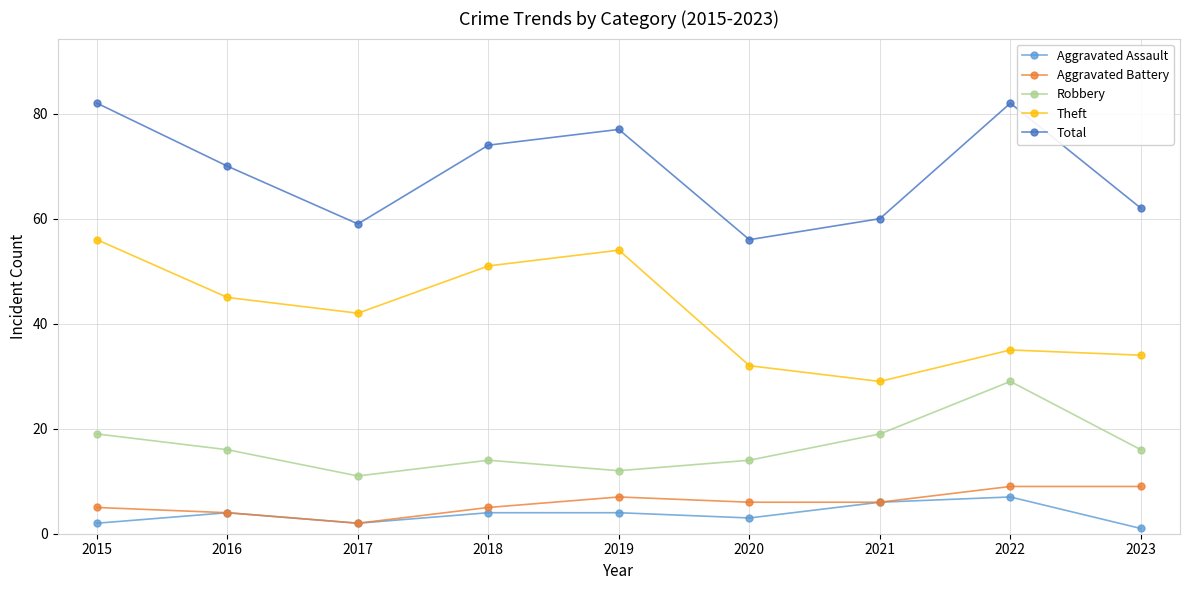

At how many categories does at least one series exceed 1?

9